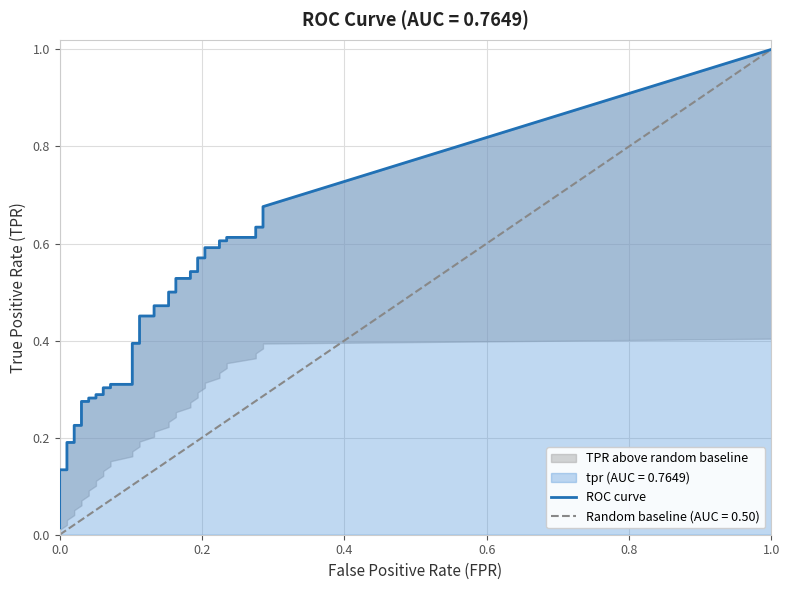

Does the chart display data point markers on the line(s)?

No